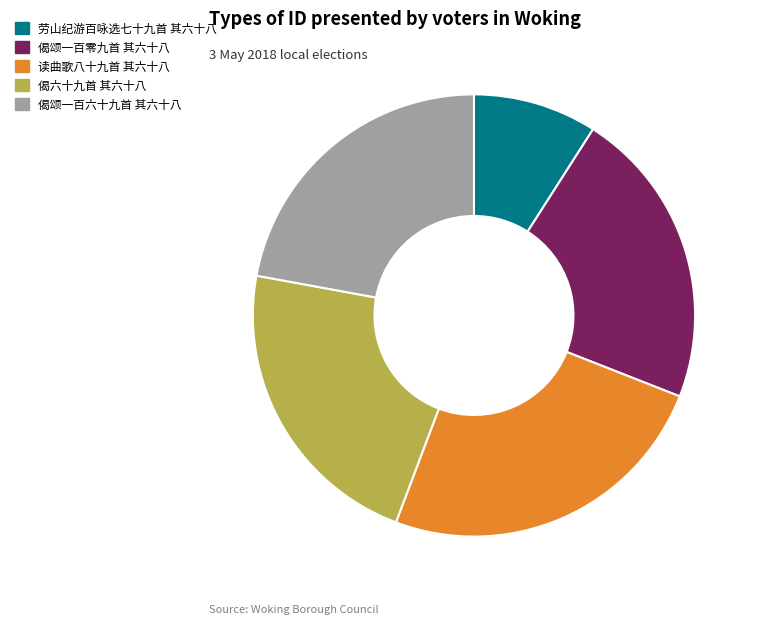

The 偈颂一百六十九首 其六十八 slice represents 7% of the pie. True or false?

False